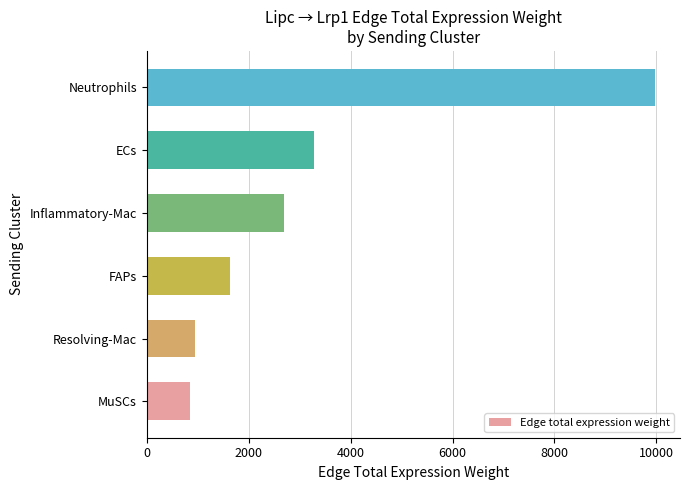

What is the change in value from Resolving-Mac to Inflammatory-Mac?

+1740.5